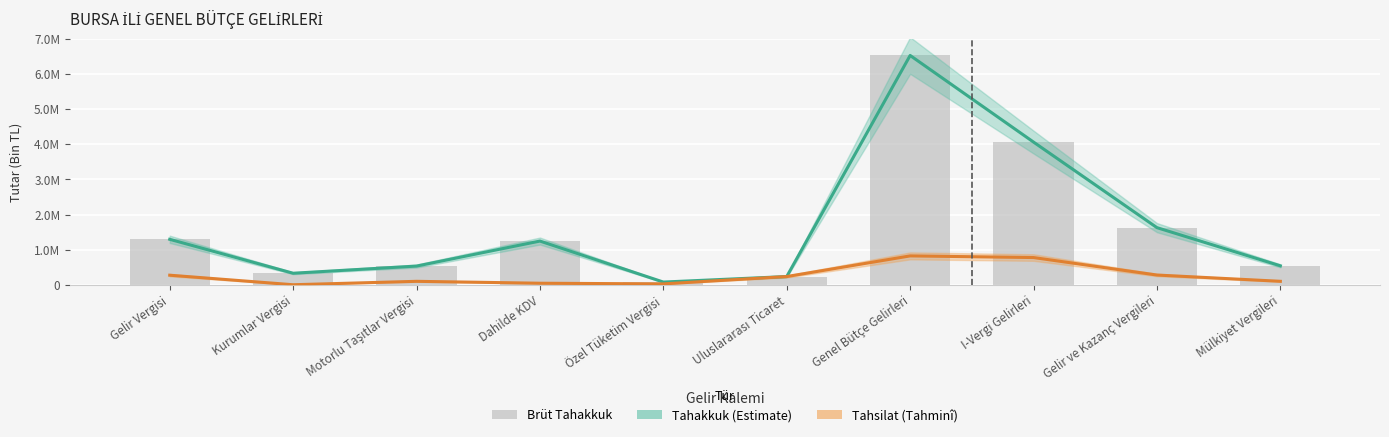

Is the value of Tahakkuk (Estimate) at Kurumlar Vergisi greater than the value of Tahsilat (Tahminî) at Gelir ve Kazanç Vergileri?

Yes